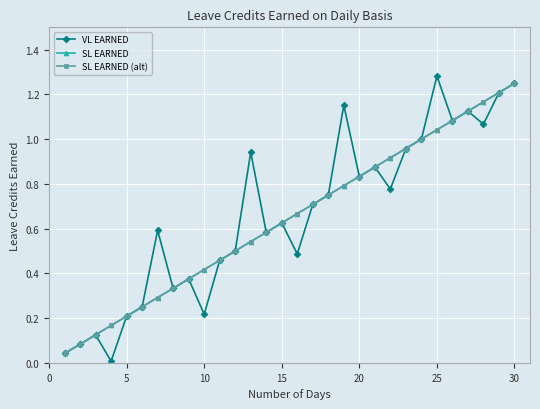

Reading left to right, transcribe all the data shown in this chart.

VL EARNED: 0.0	0.1	0.1	0.0	0.2	0.2	0.6	0.3	0.4	0.2	0.5	0.5	0.9	0.6	0.6	0.5	0.7	0.8	1.2	0.8	0.9	0.8	1.0	1.0	1.3	1.1	1.1	1.1	1.2	1.2
SL EARNED: 0.0	0.1	0.1	0.2	0.2	0.2	0.3	0.3	0.4	0.4	0.5	0.5	0.5	0.6	0.6	0.7	0.7	0.8	0.8	0.8	0.9	0.9	1.0	1.0	1.0	1.1	1.1	1.2	1.2	1.2
SL EARNED (alt): 0.0	0.1	0.1	0.2	0.2	0.2	0.3	0.3	0.4	0.4	0.5	0.5	0.5	0.6	0.6	0.7	0.7	0.8	0.8	0.8	0.9	0.9	1.0	1.0	1.0	1.1	1.1	1.2	1.2	1.2